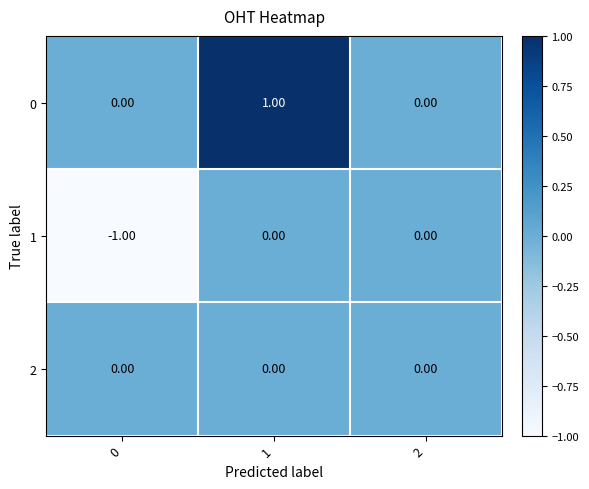

List the series in order of their overall mean, lowest first.

1, 2, 0